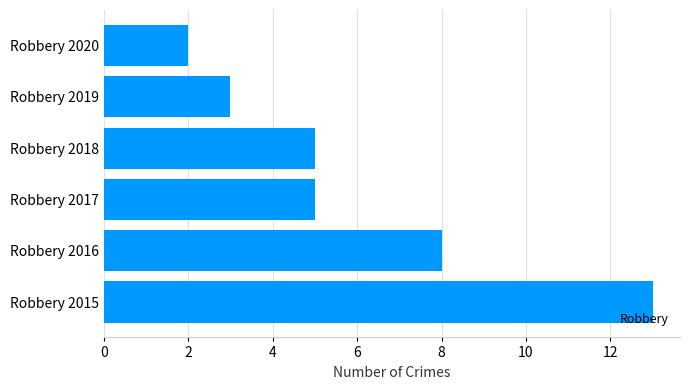

True or false: the data shows 2 at Robbery 2020.

True